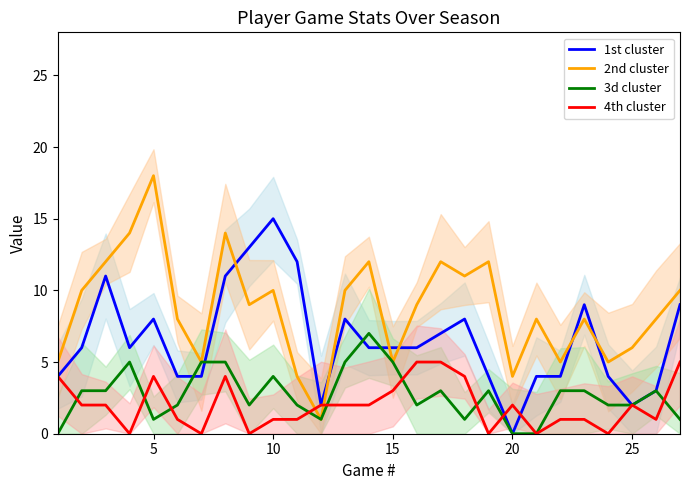

True or false: 2nd cluster and 1st cluster intersect in this chart.

True